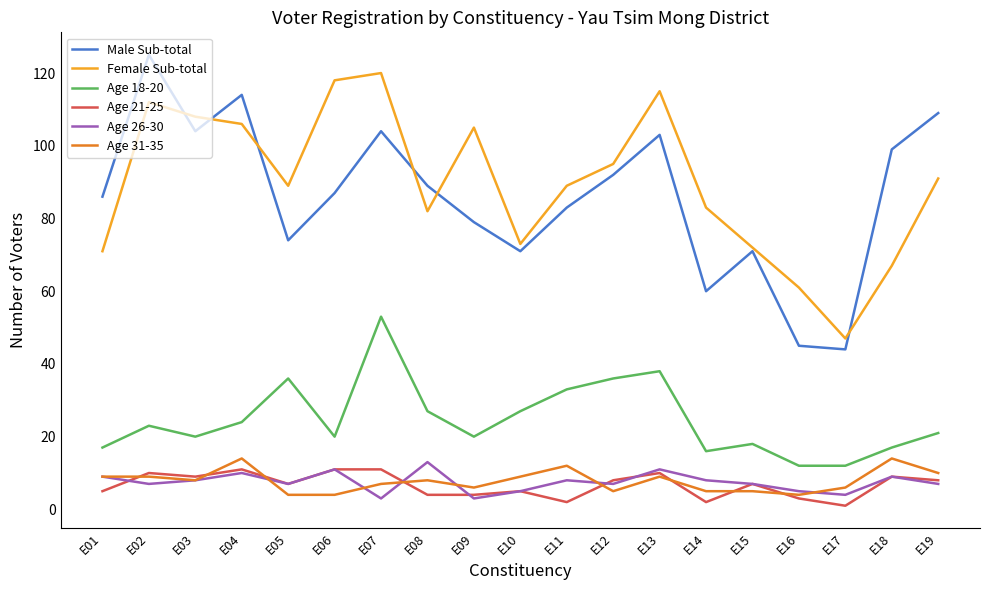

Reading left to right, transcribe all the data shown in this chart.

Male Sub-total: E01=86	E02=125	E03=104	E04=114	E05=74	E06=87	E07=104	E08=89	E09=79	E10=71	E11=83	E12=92	E13=103	E14=60	E15=71	E16=45	E17=44	E18=99	E19=109
Female Sub-total: E01=71	E02=112	E03=108	E04=106	E05=89	E06=118	E07=120	E08=82	E09=105	E10=73	E11=89	E12=95	E13=115	E14=83	E15=72	E16=61	E17=47	E18=67	E19=91
Age 18-20: E01=17	E02=23	E03=20	E04=24	E05=36	E06=20	E07=53	E08=27	E09=20	E10=27	E11=33	E12=36	E13=38	E14=16	E15=18	E16=12	E17=12	E18=17	E19=21
Age 21-25: E01=5	E02=10	E03=9	E04=11	E05=7	E06=11	E07=11	E08=4	E09=4	E10=5	E11=2	E12=8	E13=10	E14=2	E15=7	E16=3	E17=1	E18=9	E19=8
Age 26-30: E01=9	E02=7	E03=8	E04=10	E05=7	E06=11	E07=3	E08=13	E09=3	E10=5	E11=8	E12=7	E13=11	E14=8	E15=7	E16=5	E17=4	E18=9	E19=7
Age 31-35: E01=9	E02=9	E03=8	E04=14	E05=4	E06=4	E07=7	E08=8	E09=6	E10=9	E11=12	E12=5	E13=9	E14=5	E15=5	E16=4	E17=6	E18=14	E19=10